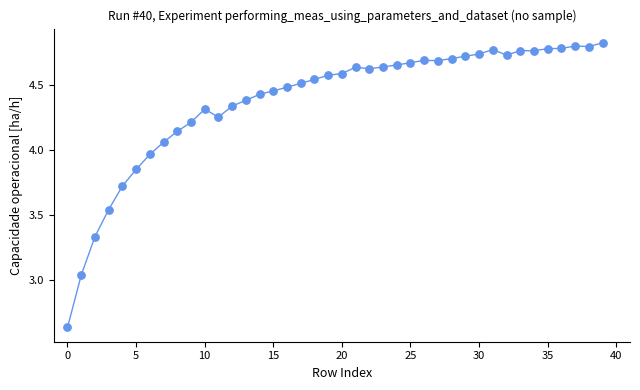

What is the range of Y values (max minus min)?

2.2